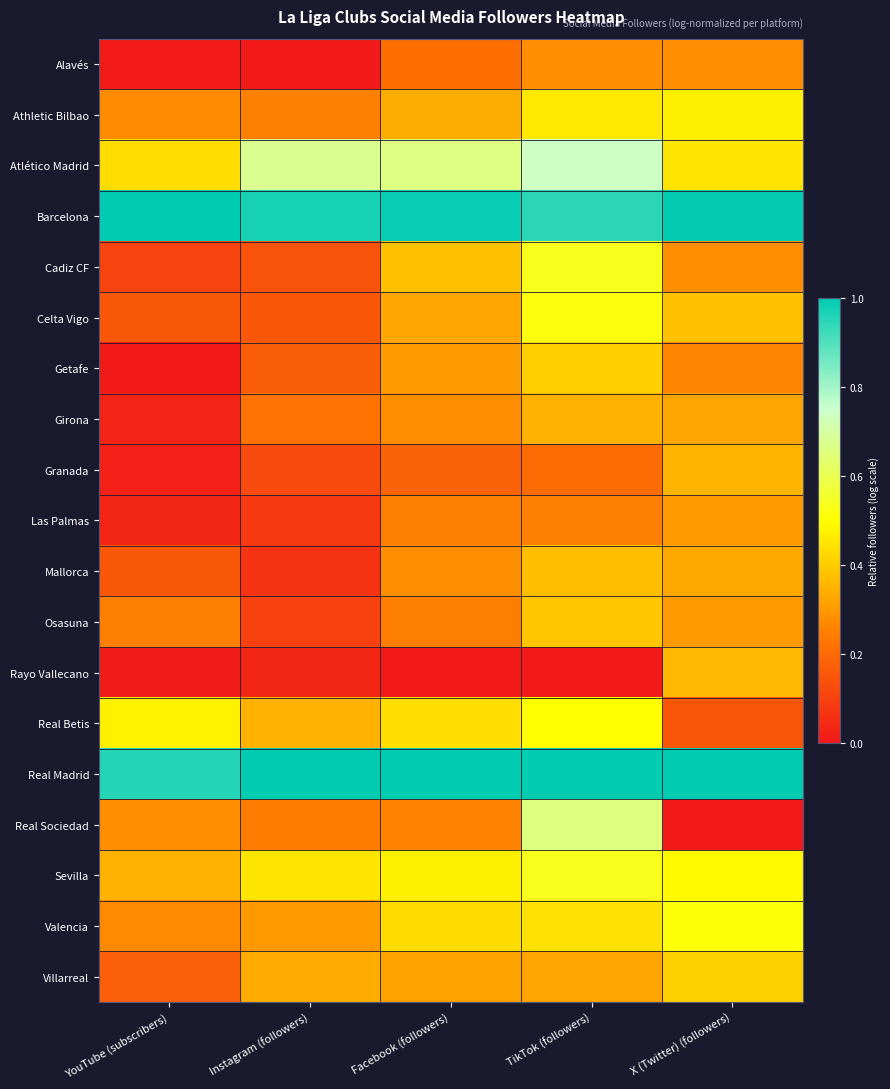

Rank the series by their maximum value, from lowest to highest.

Alavés, Las Palmas, Girona, Granada, Rayo Vallecano, Mallorca, Osasuna, Getafe, Villarreal, Athletic Bilbao, Real Betis, Valencia, Celta Vigo, Cadiz CF, Sevilla, Real Sociedad, Atlético Madrid, Barcelona, Real Madrid